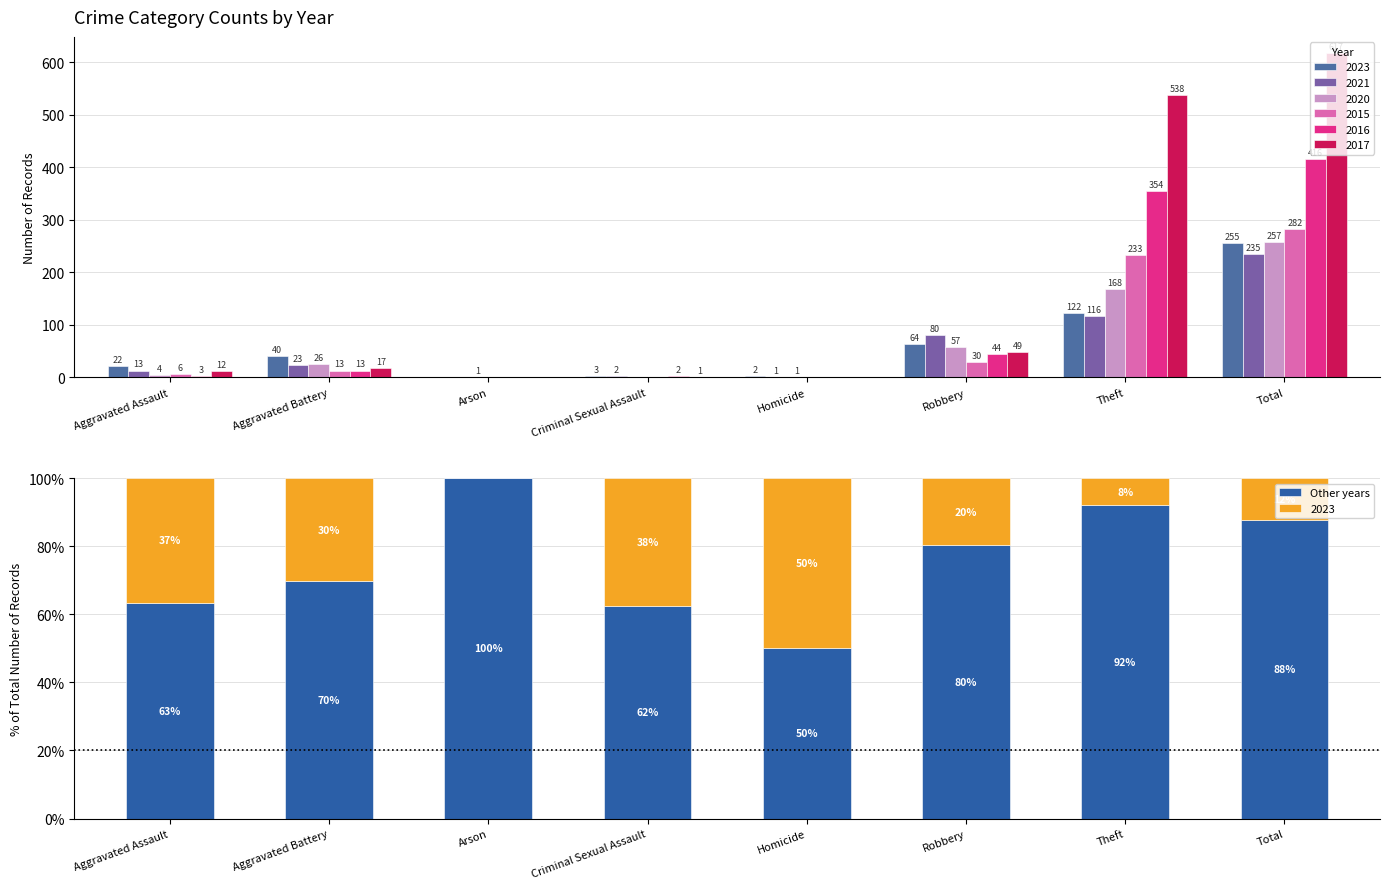

What is the label of the 7th bar from the right?

Aggravated Battery